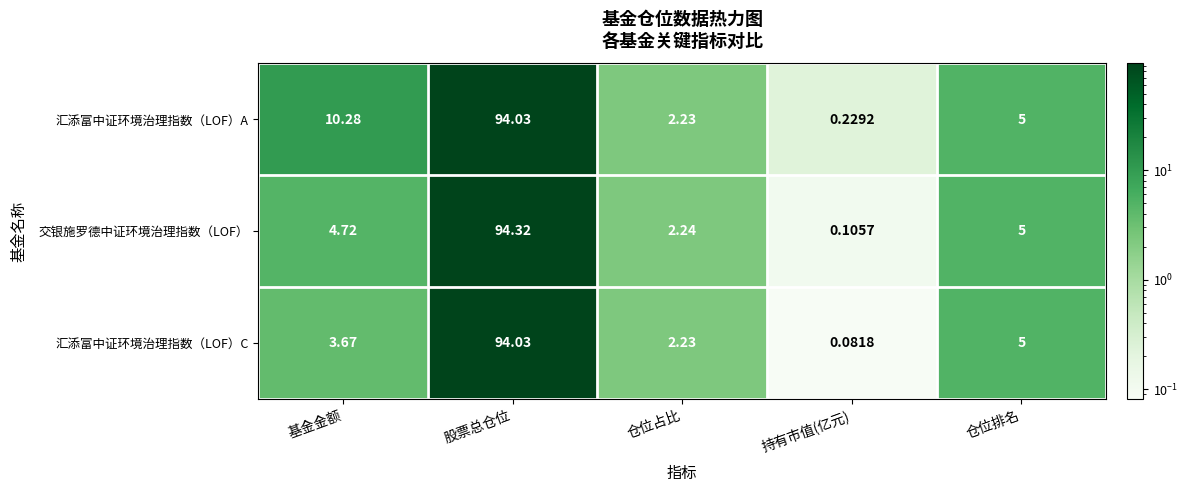

How many distinct data groups are displayed?

3